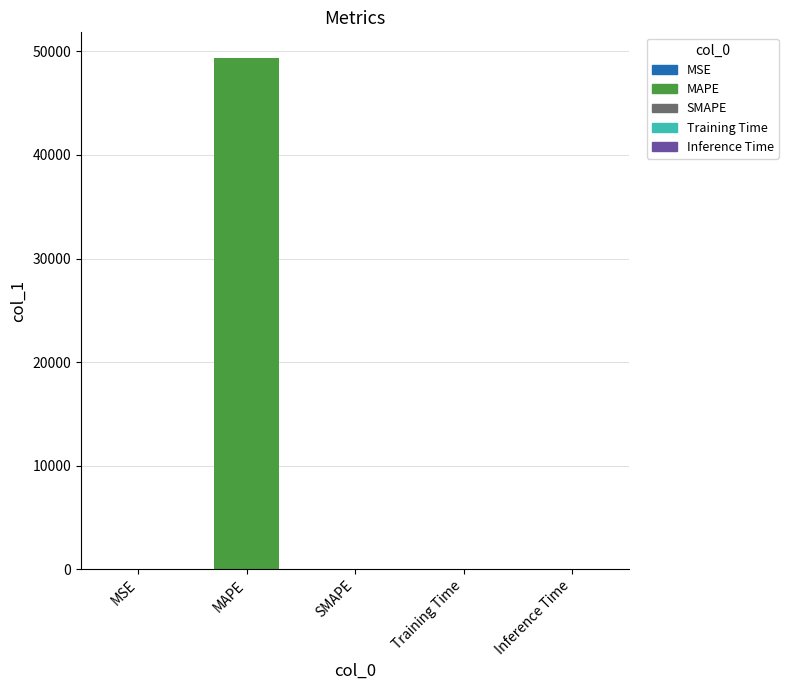

The chart shows a value of 30836.5 at MAPE. True or false?

False